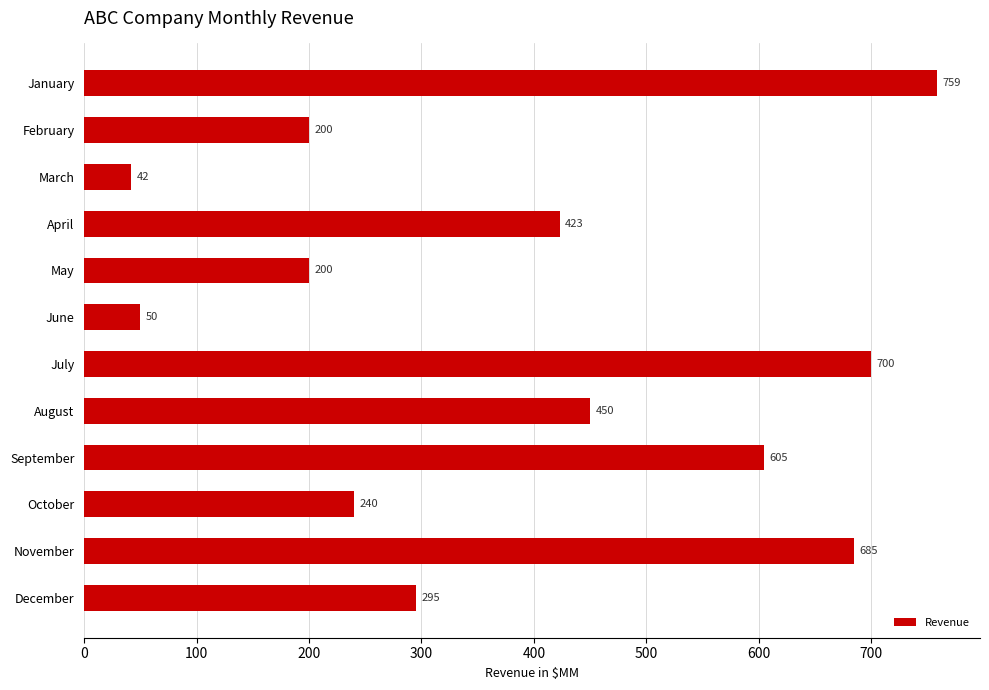

How many bars are there in total?

12